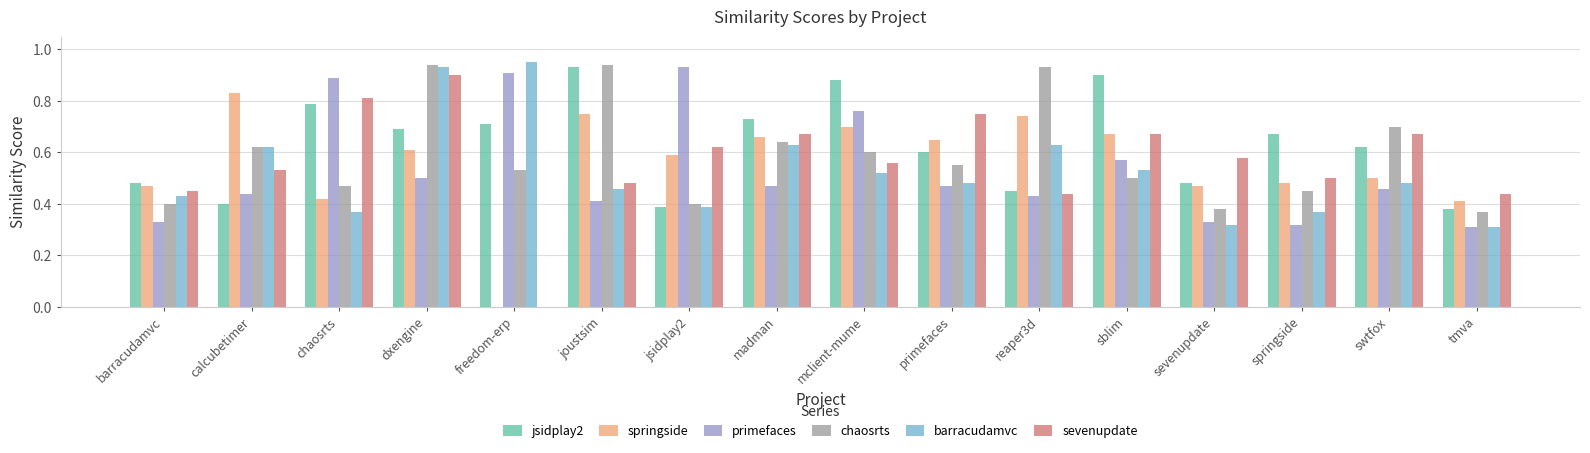

How many data points in springside are above 0?

15